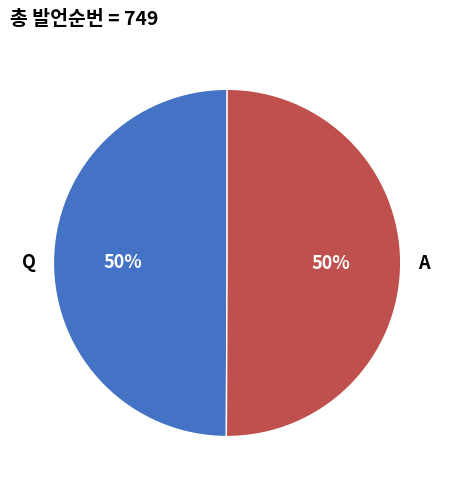

To the nearest percent, what portion does A represent?

50%